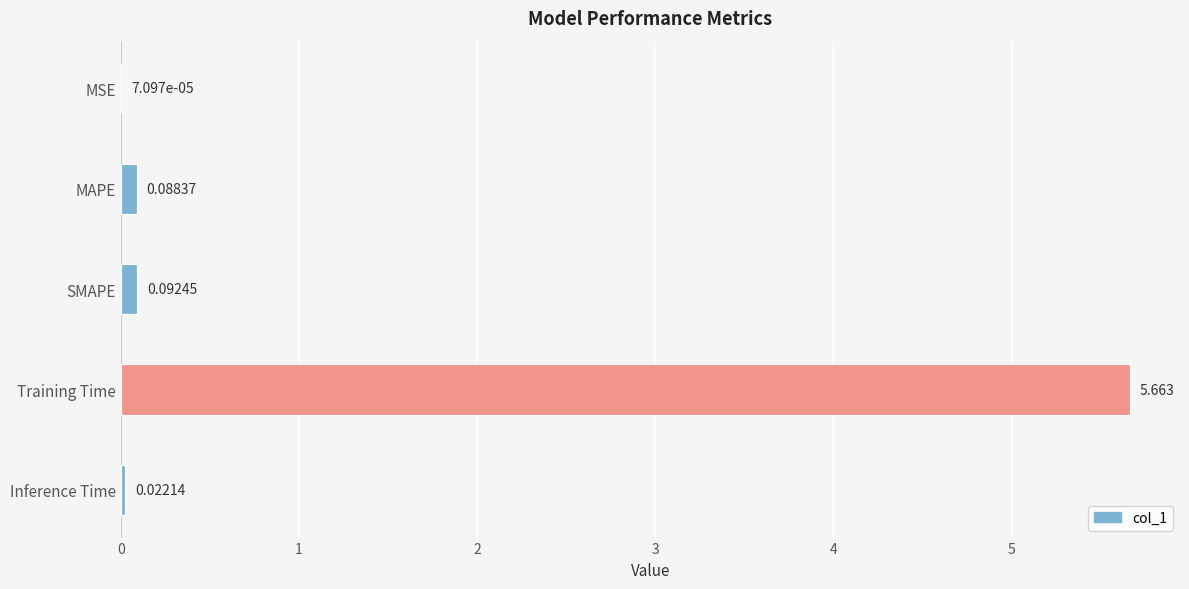

Which label corresponds to the largest value in the chart?

Training Time